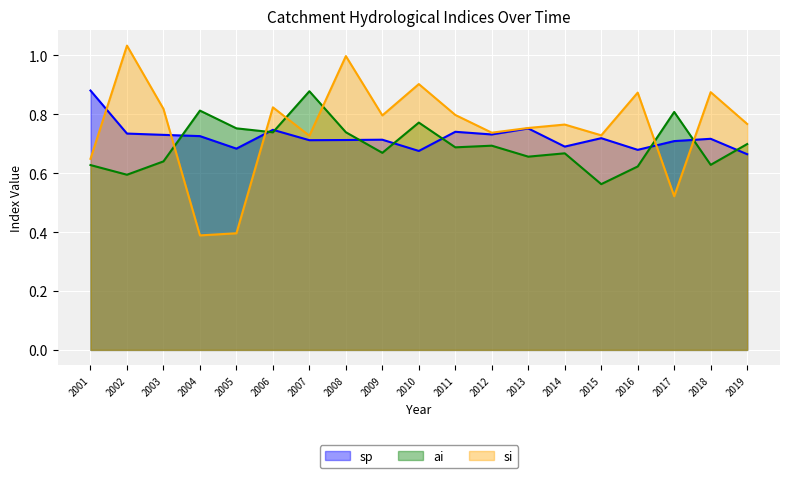

Is the value of sp at 2014 greater than the value of si at 2001?

Yes